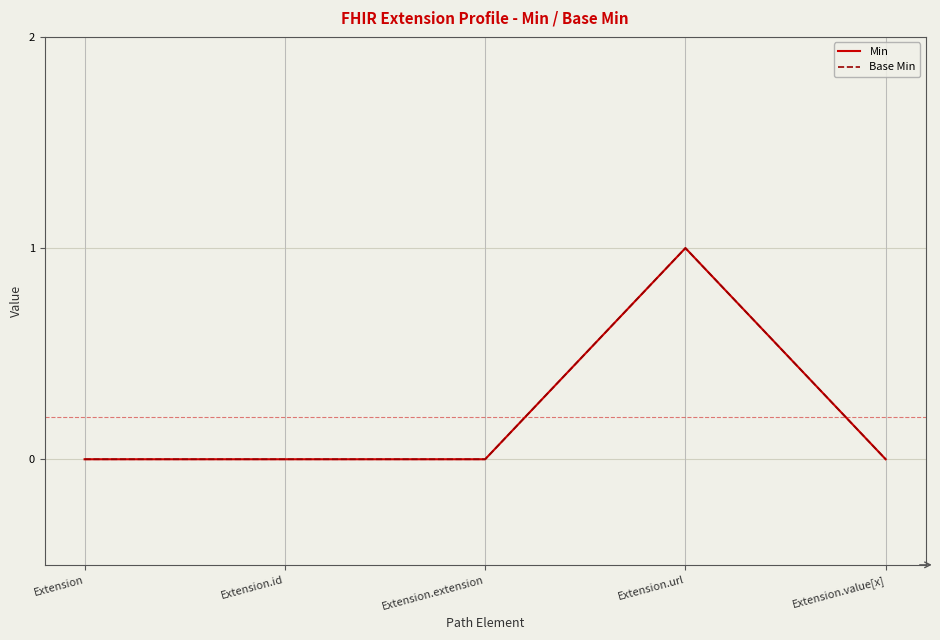

Does the chart have visible grid lines?

Yes